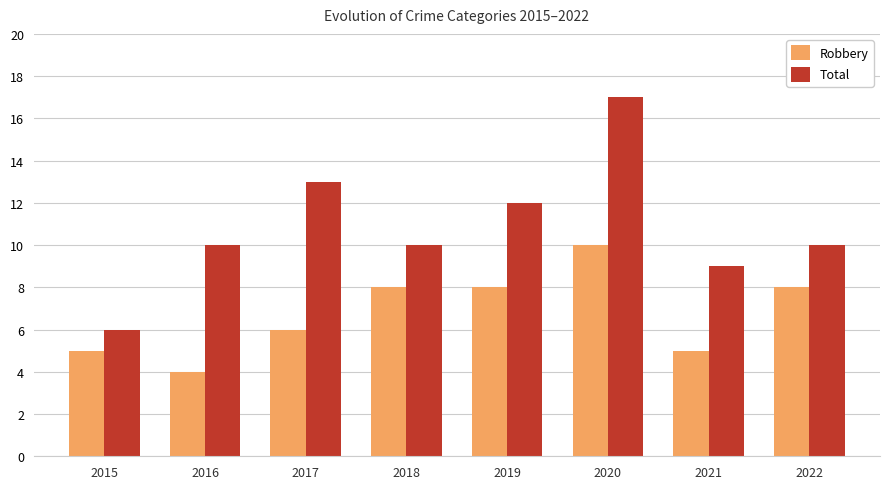

The value of Robbery at 2016 is 3. True or false?

False